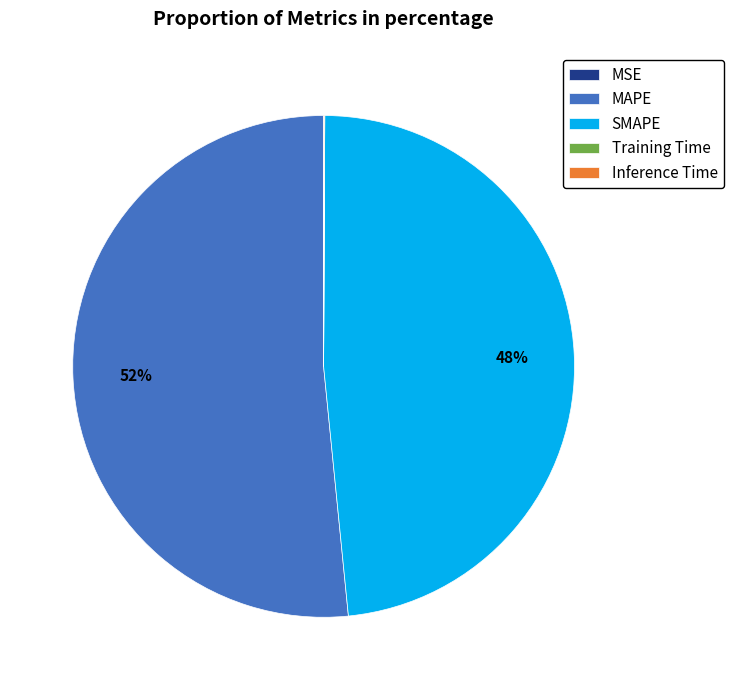

To the nearest percent, what is the average slice percentage?

20%